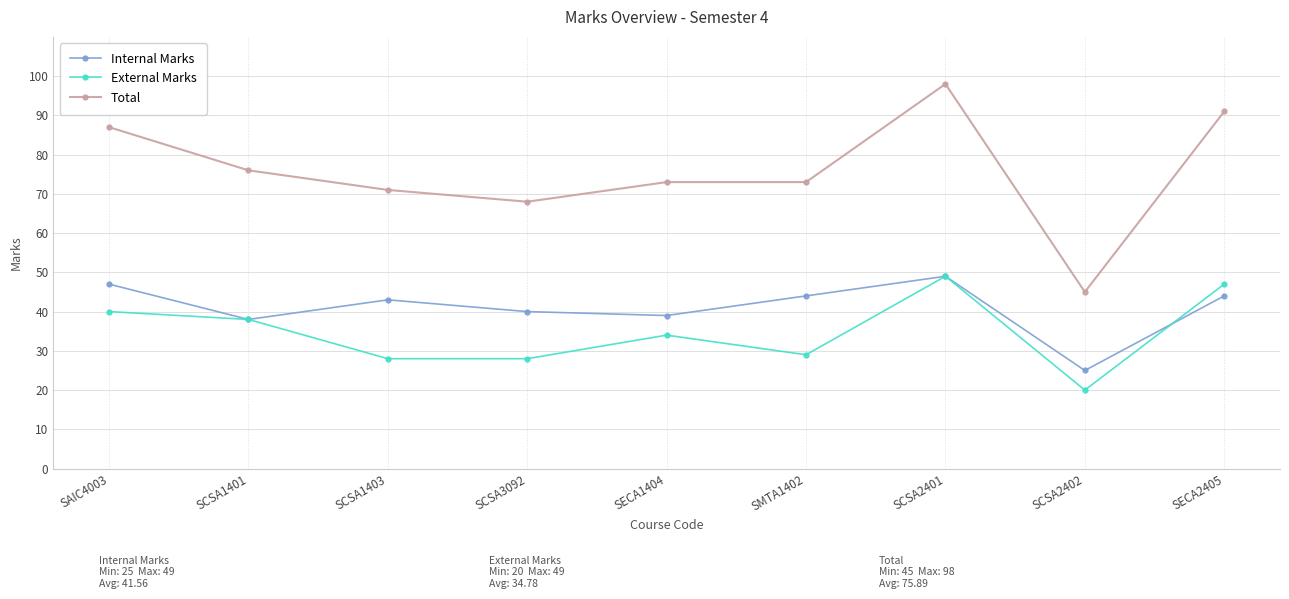

Which series changed the most between SCSA3092 and SCSA2402?

Total